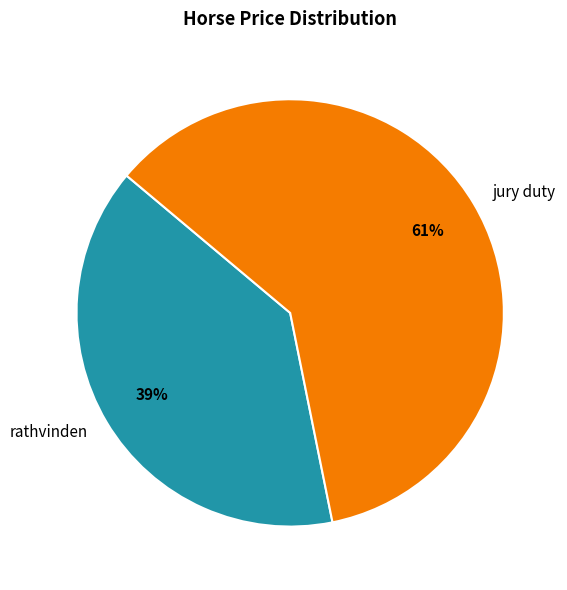

Does any single category account for the majority?

Yes